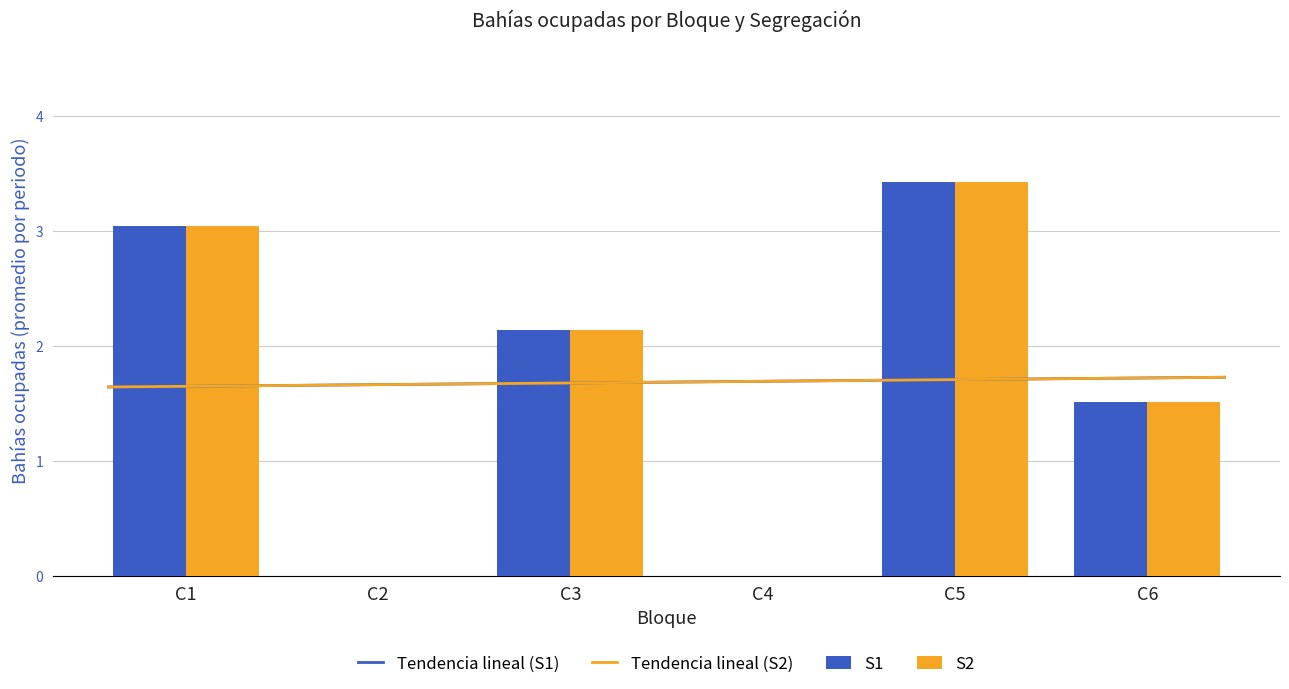

What is the sum of the S1 values at C6 and C2?

1.5